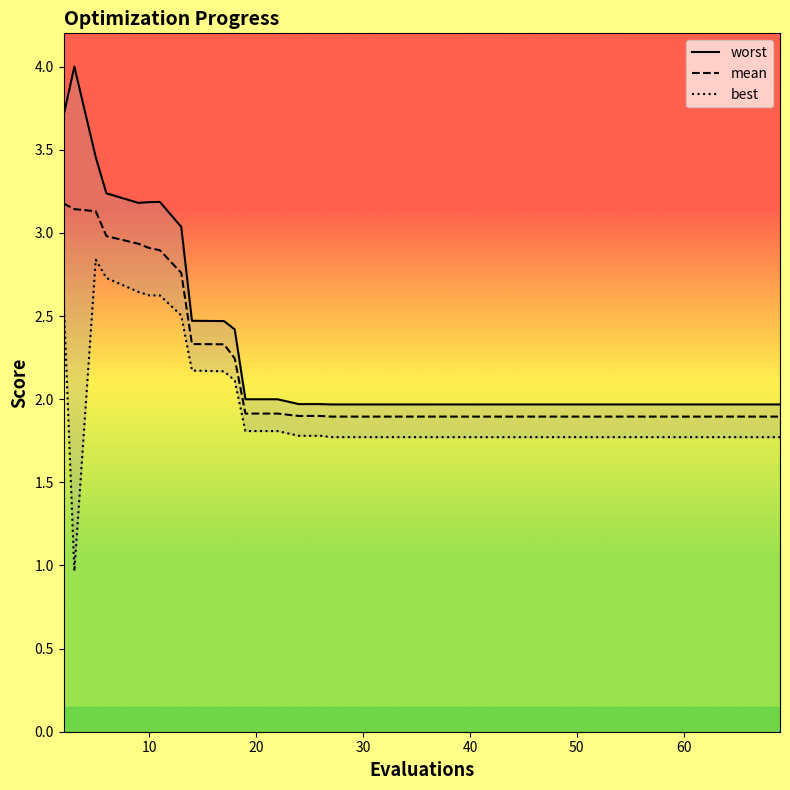

Reading left to right, list all the values displayed in this chart.

worst: 3.7	4.0	3.5	3.2	3.2	3.2	3.2	3.0	2.5	2.5	2.4	2.0	2.0	2.0	2.0	2.0	2.0	2.0	2.0	2.0	2.0	2.0	2.0	2.0	2.0	2.0	2.0	2.0	2.0	2.0	2.0	2.0	2.0	2.0	2.0	2.0	2.0	2.0	2.0	2.0
mean: 3.2	3.1	3.1	3.0	2.9	2.9	2.9	2.8	2.3	2.3	2.2	1.9	1.9	1.9	1.9	1.9	1.9	1.9	1.9	1.9	1.9	1.9	1.9	1.9	1.9	1.9	1.9	1.9	1.9	1.9	1.9	1.9	1.9	1.9	1.9	1.9	1.9	1.9	1.9	1.9
best: 2.6	1.0	2.8	2.7	2.6	2.6	2.6	2.5	2.2	2.2	2.1	1.8	1.8	1.8	1.8	1.8	1.8	1.8	1.8	1.8	1.8	1.8	1.8	1.8	1.8	1.8	1.8	1.8	1.8	1.8	1.8	1.8	1.8	1.8	1.8	1.8	1.8	1.8	1.8	1.8